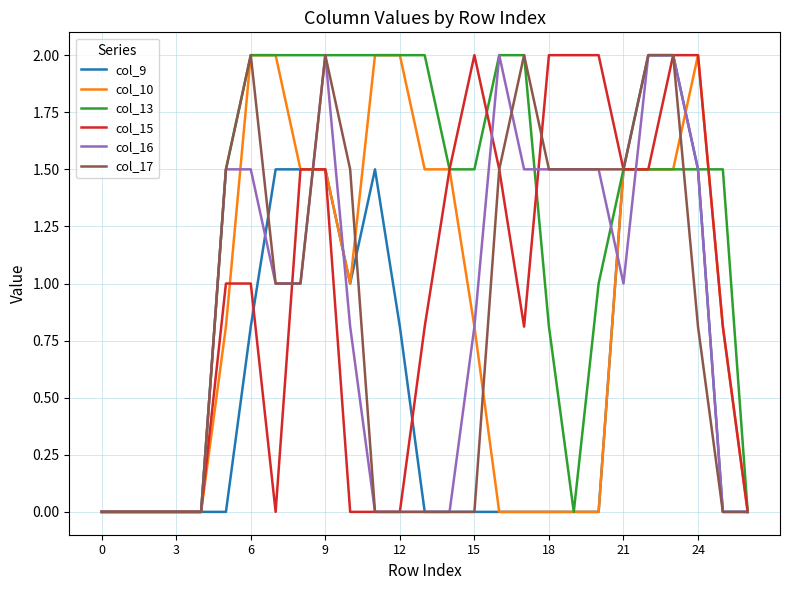

Which series has the largest total across all categories?

col_13